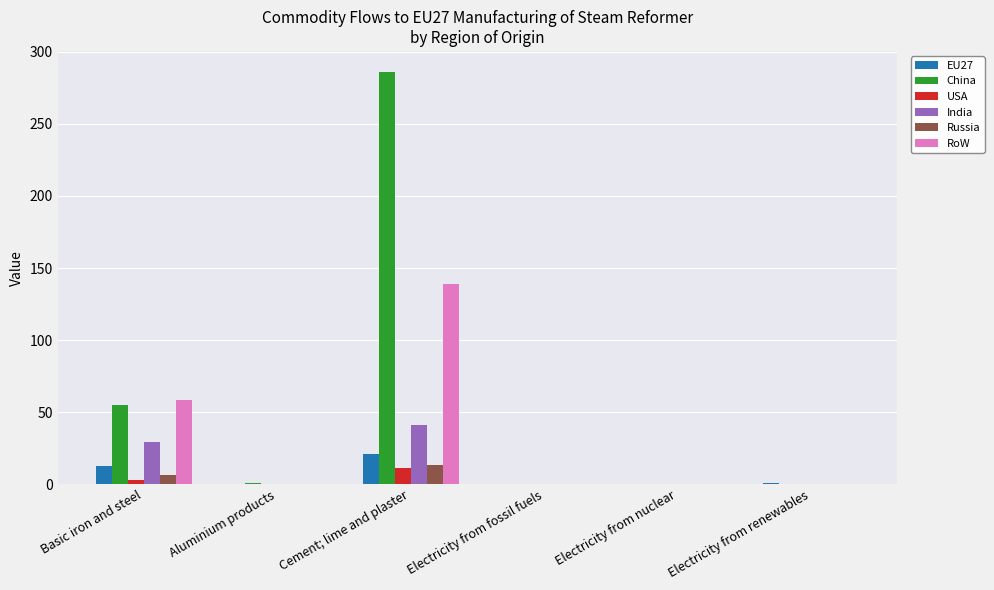

The China series shows 0.0 at Electricity from nuclear. True or false?

True